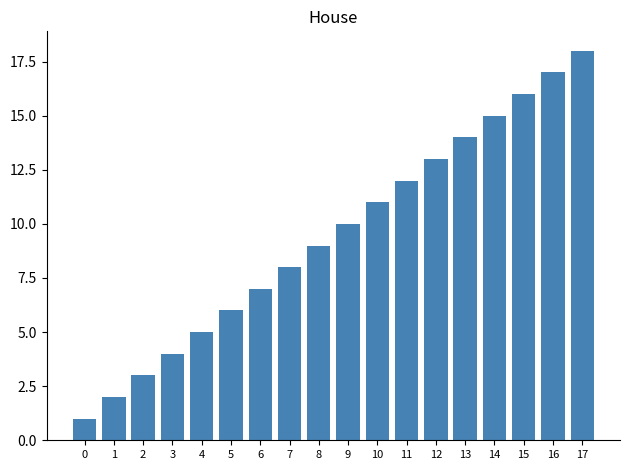

What is the change in value from 7 to 13?

+6